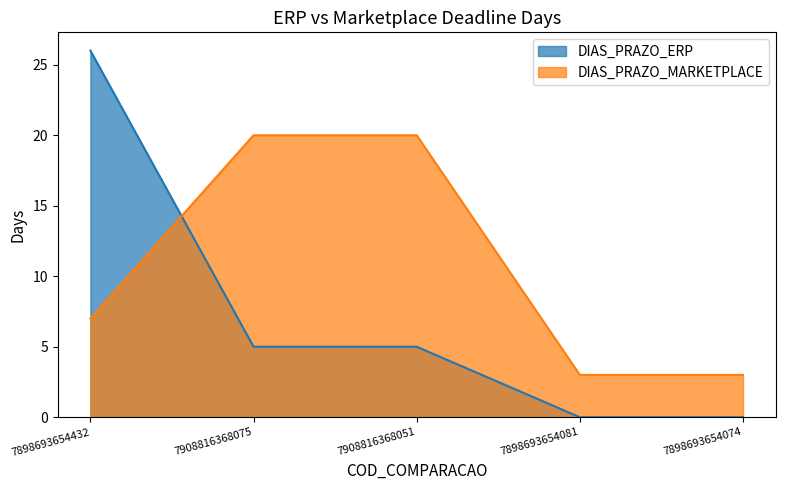

Reading left to right, list all the values displayed in this chart.

DIAS_PRAZO_ERP: 7898693654432=26	7908816368075=5	7908816368051=5	7898693654081=0	7898693654074=0
DIAS_PRAZO_MARKETPLACE: 7898693654432=7	7908816368075=20	7908816368051=20	7898693654081=3	7898693654074=3